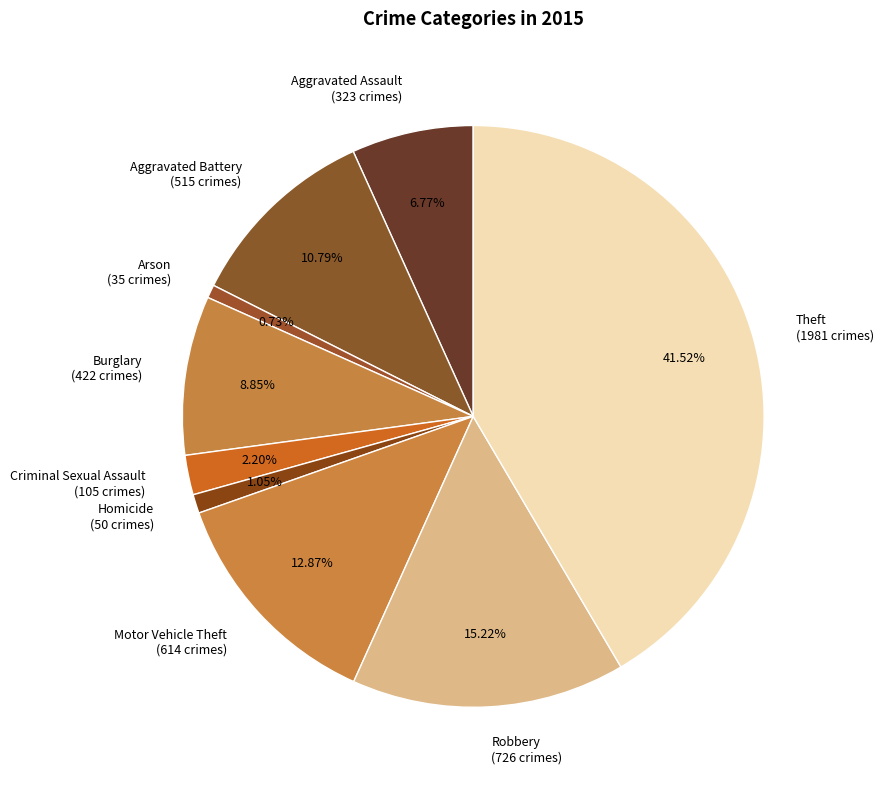

Count the number of slices in the pie.

9